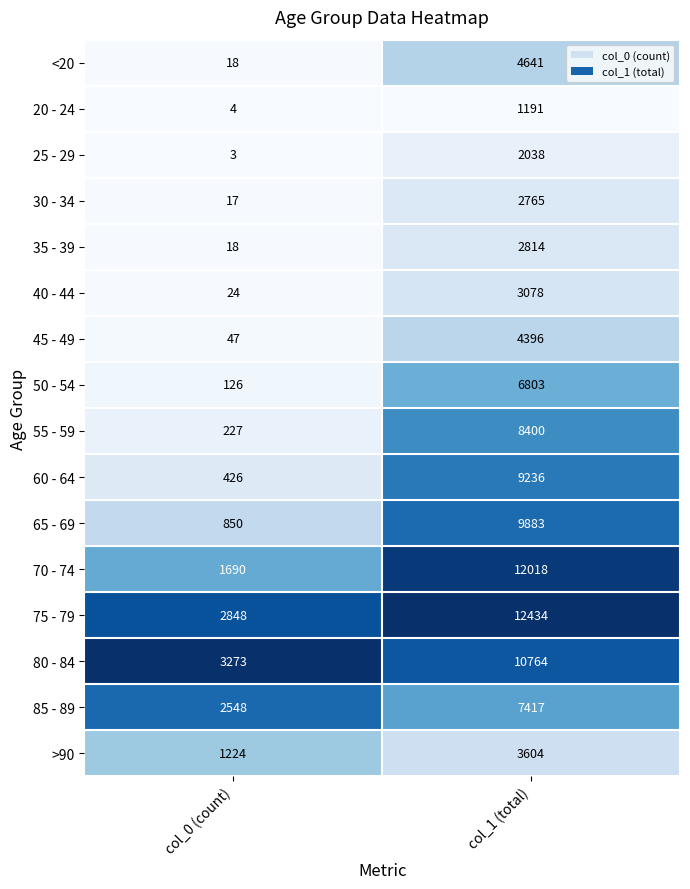

At which category is the sum across all series the highest?

col_1 (total)